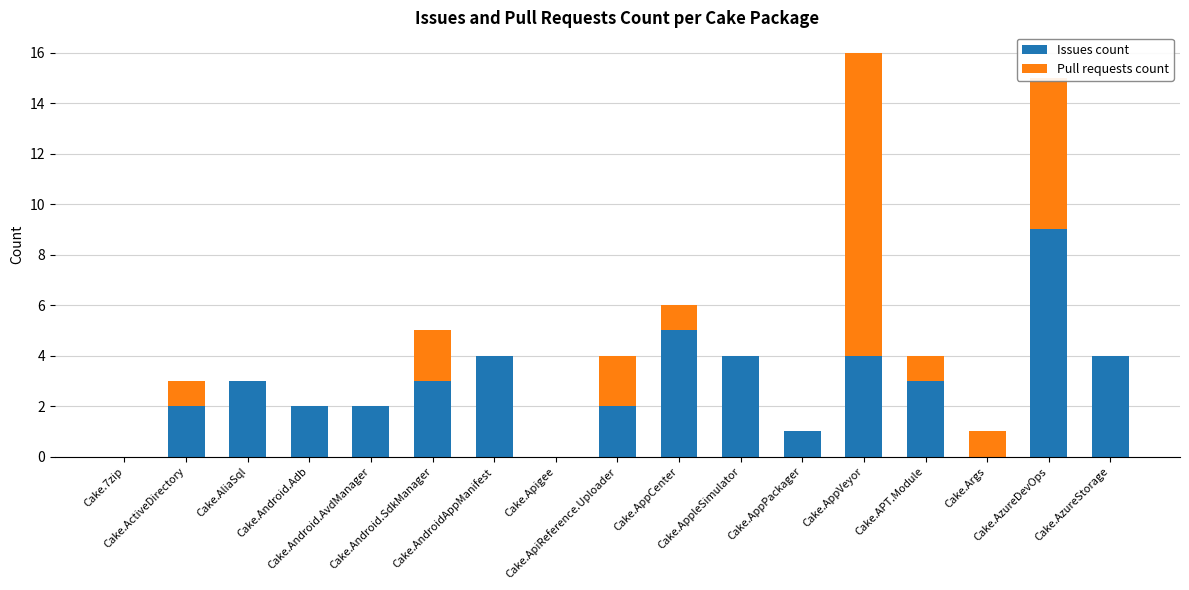

Between Cake.AppVeyor and Cake.ActiveDirectory, which is larger?

Cake.AppVeyor